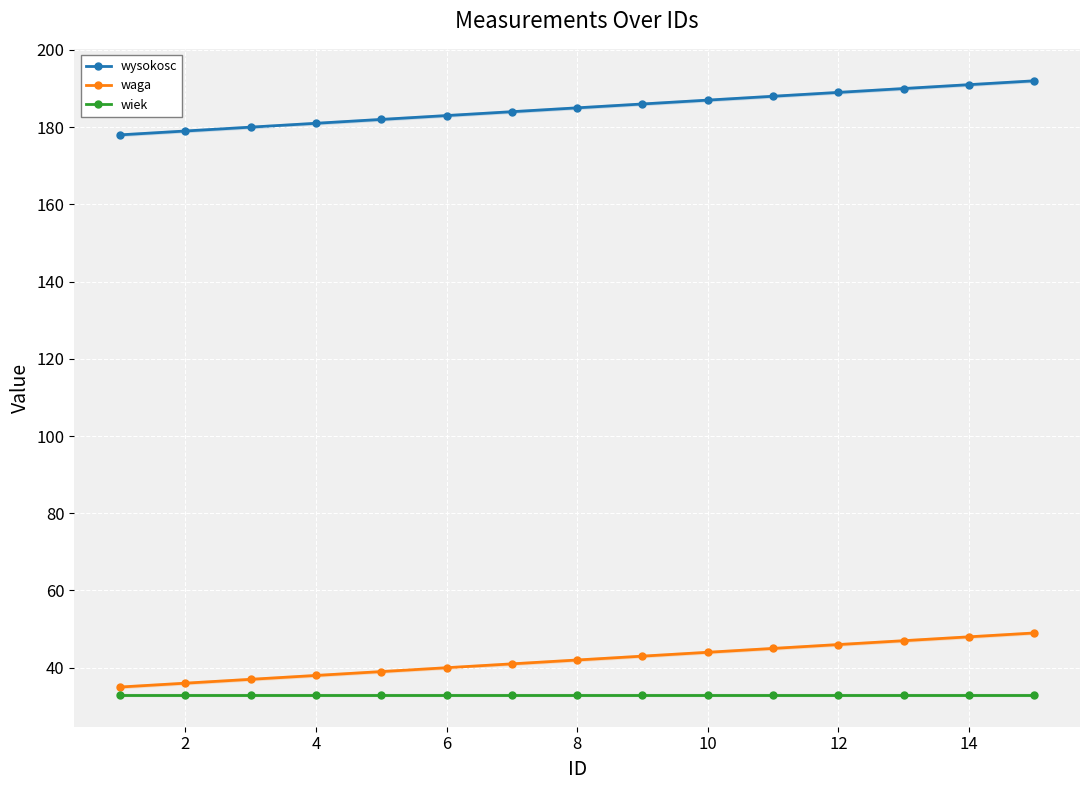

Rank the series at 14 from lowest to highest value.

wiek, waga, wysokosc